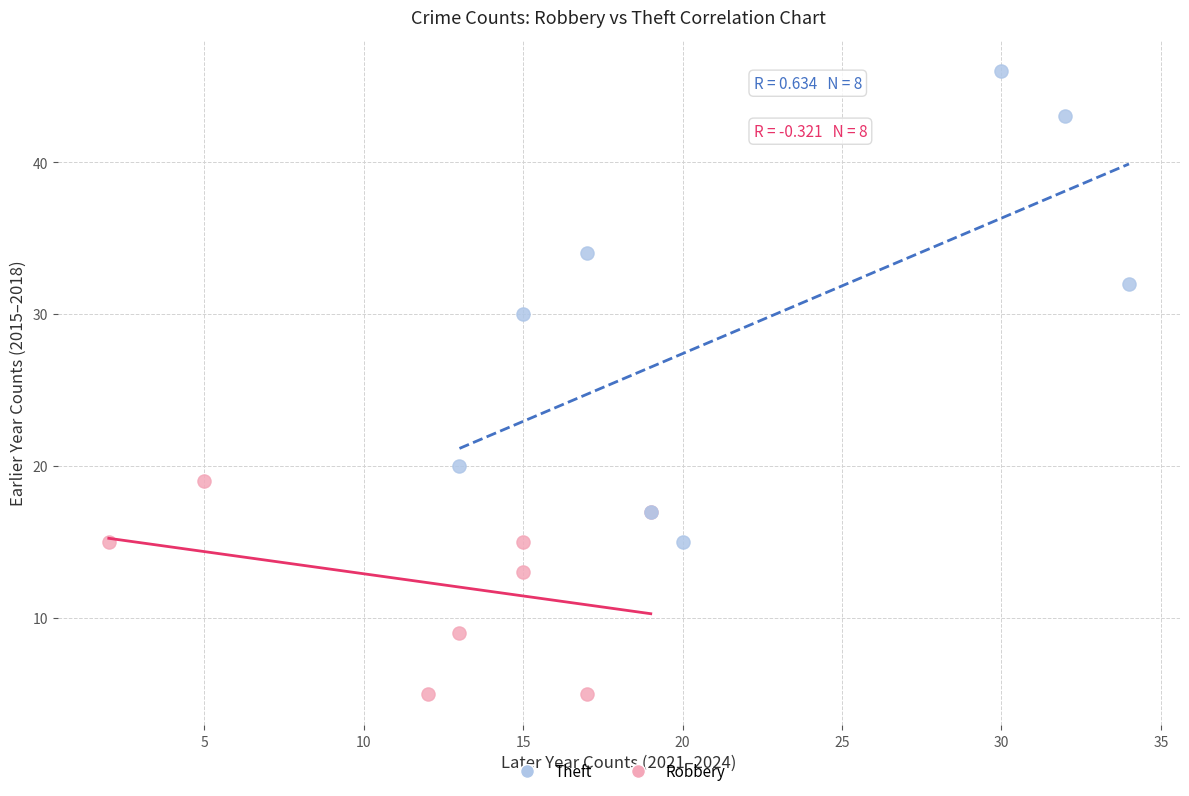

Which series has the widest spread of Y values?

Theft